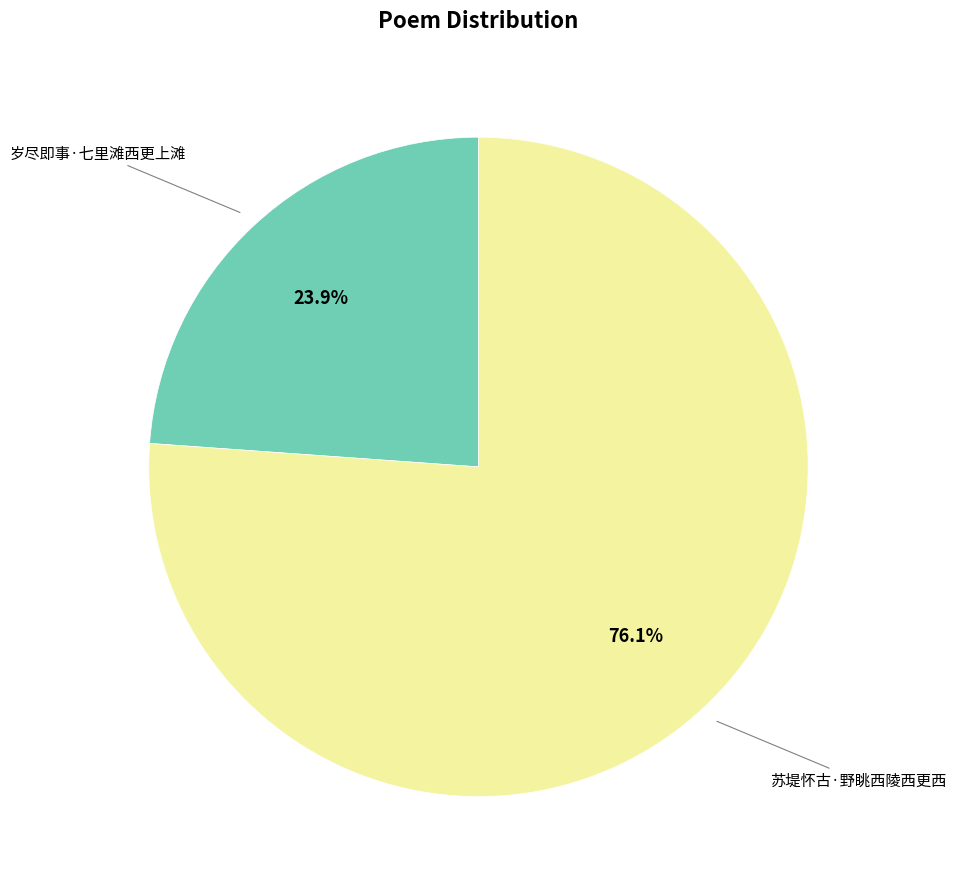

Is there a majority slice in this chart?

Yes